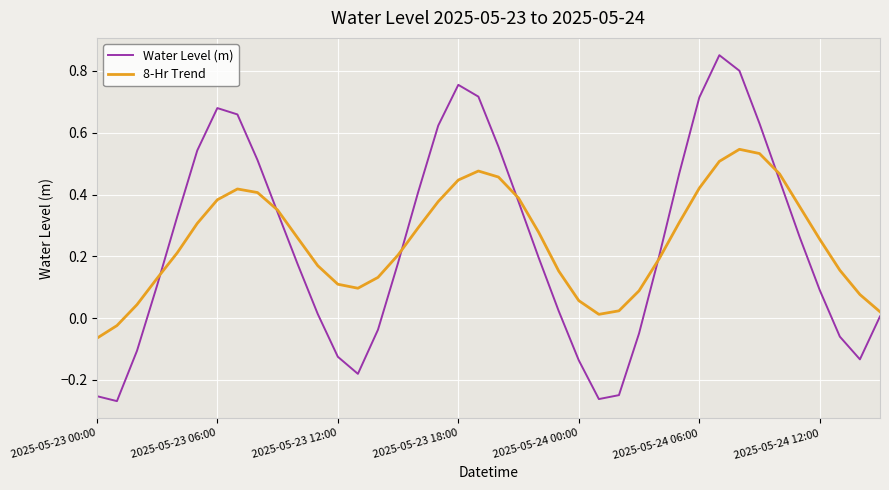

Which series has the largest range (max minus min)?

Water Level (m)